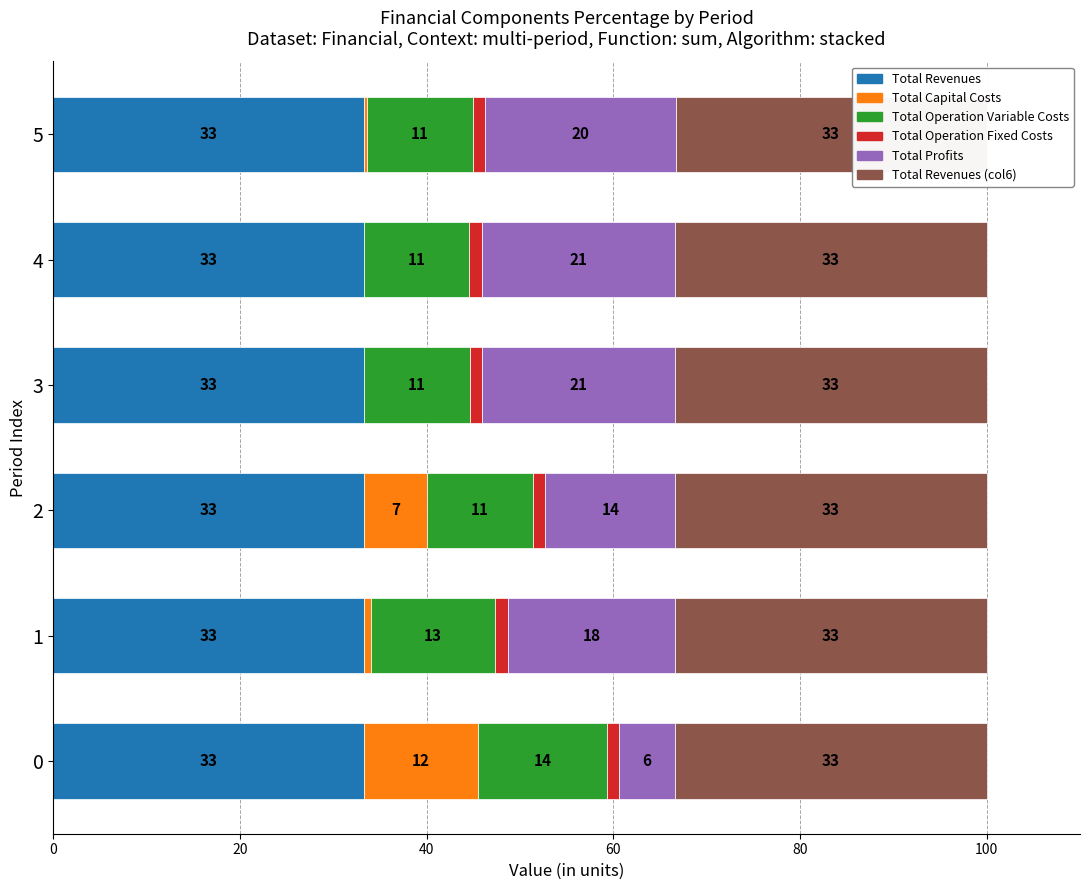

How many groups of bars are there?

6